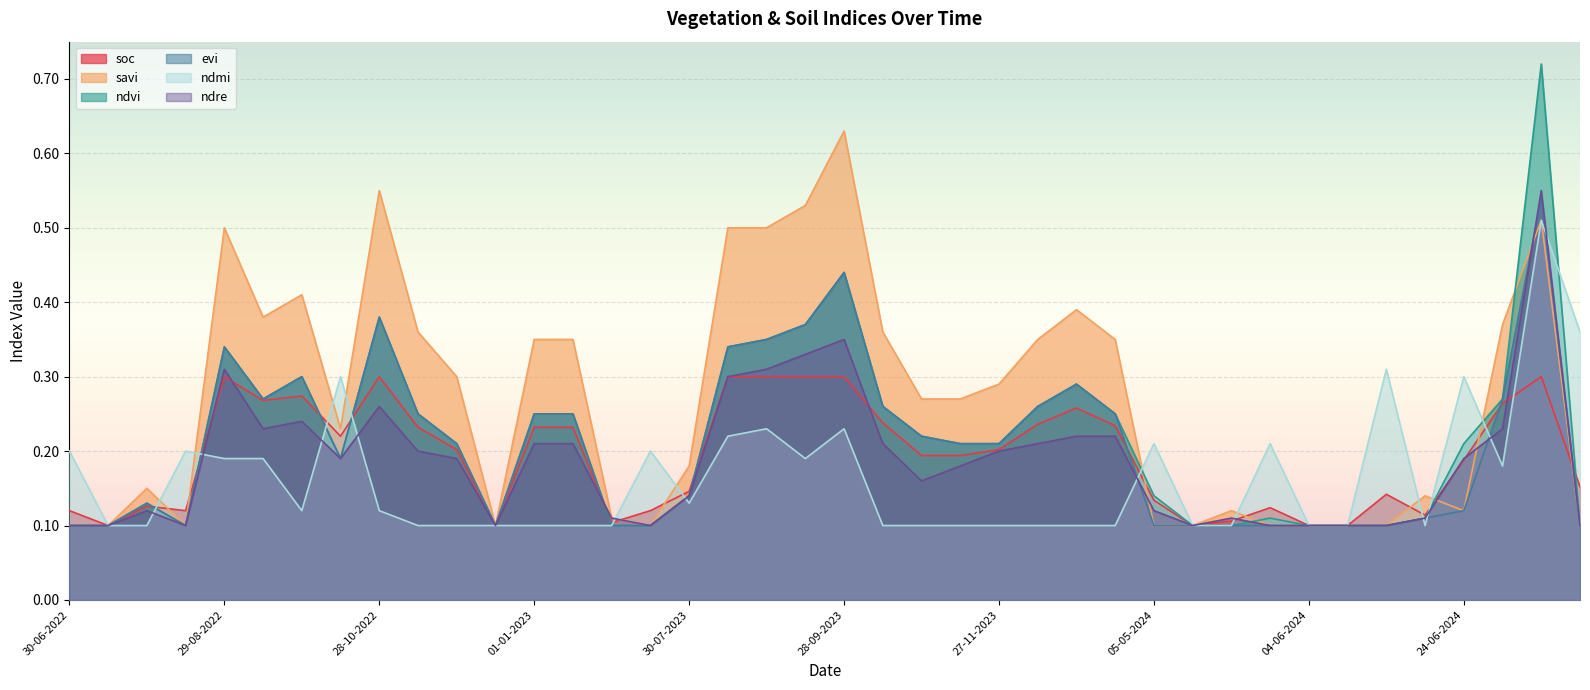

True or false: soc and ndre cross at least once.

True